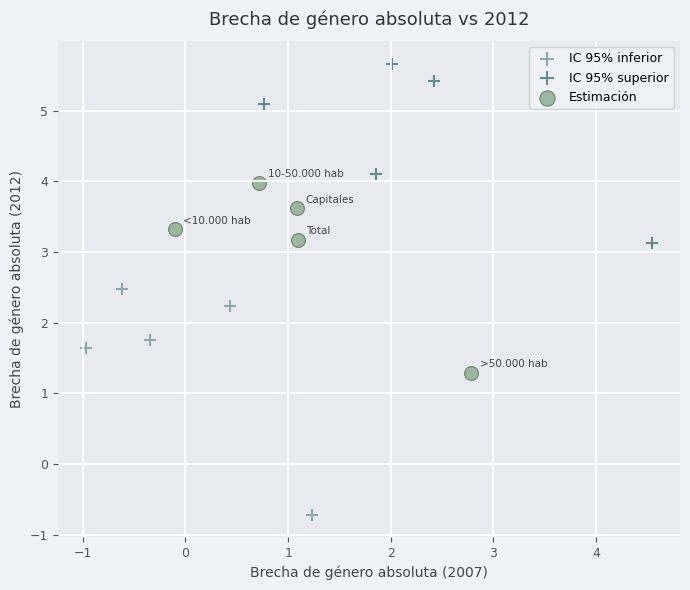

Which series has the largest Y range (max minus min)?

IC 95% inferior